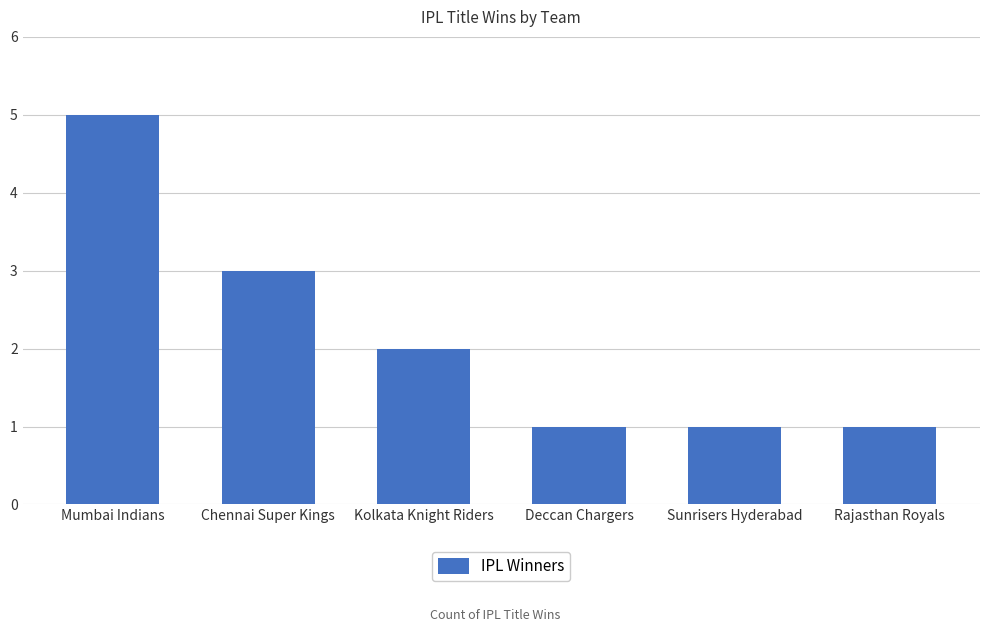

At which label does the data first exceed 2?

Mumbai Indians